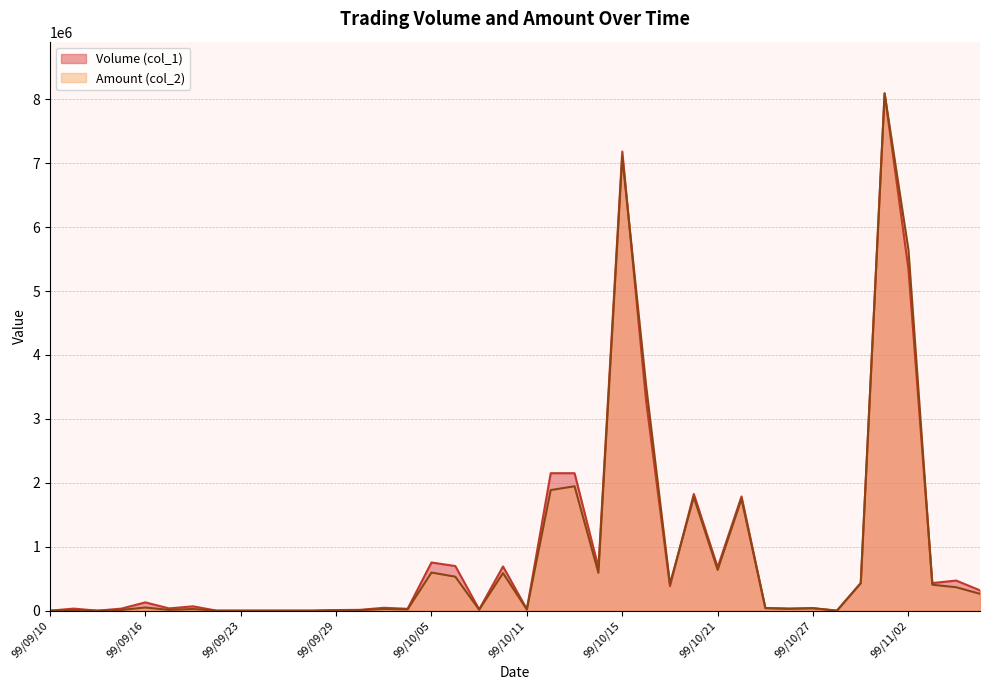

List the series in order of their overall mean, lowest first.

Amount (col_2), Volume (col_1)